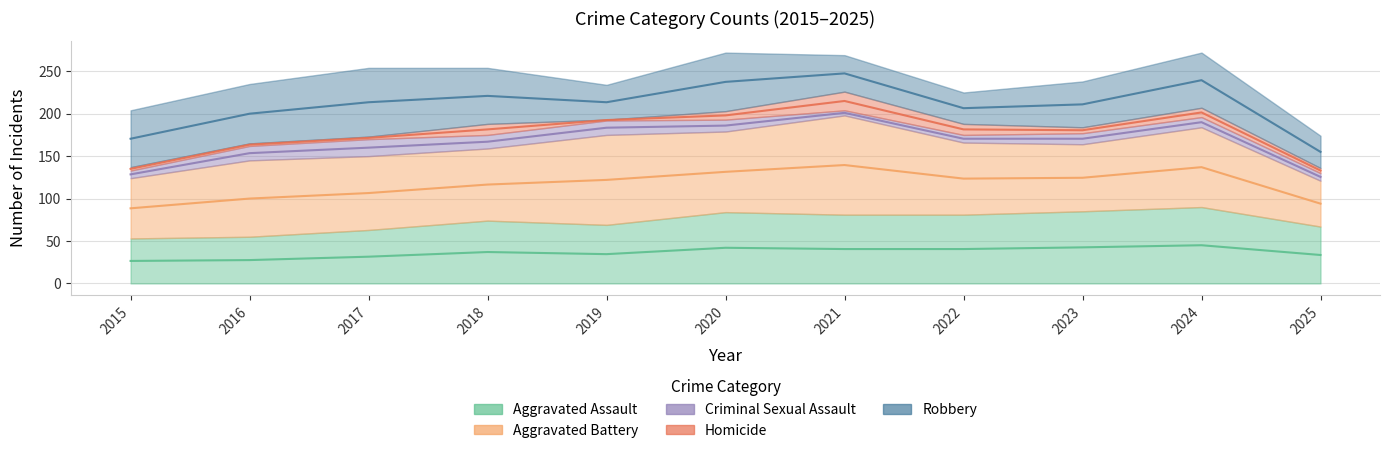

Where is the first local maximum for Robbery?

2017